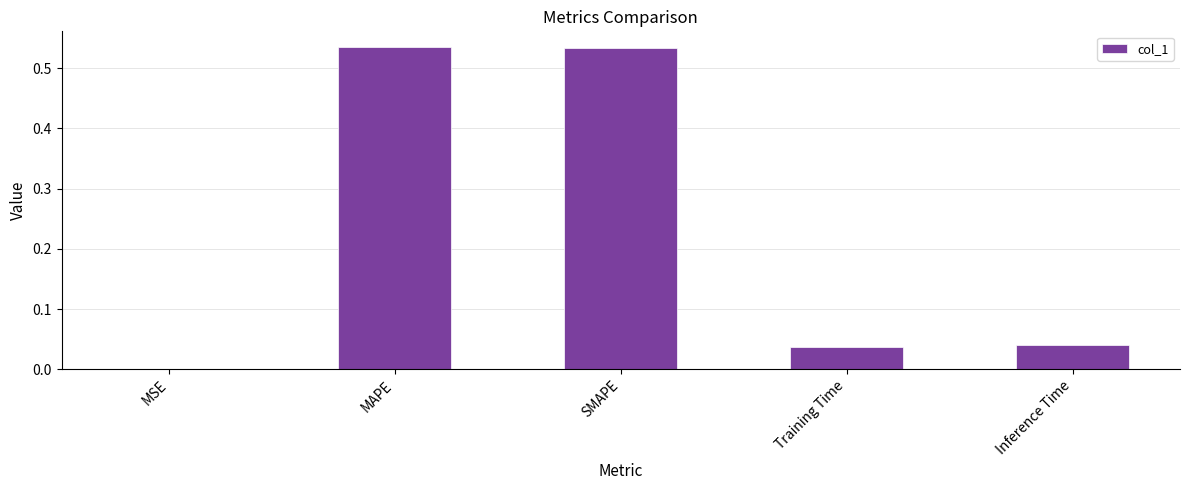

What is the sum of all values?

1.1